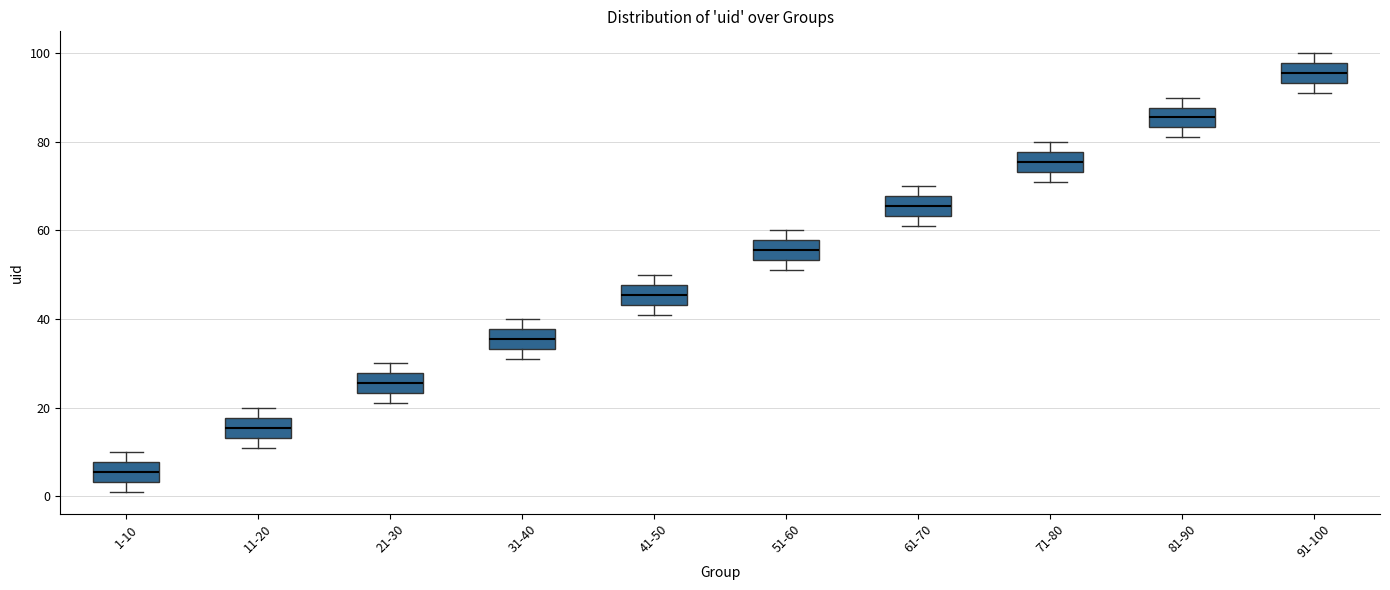

Reading left to right, read every box against the y-axis: the position of its median line, the range the box covers, and the ends of its whiskers. The values are not printed on the chart, so give them approximately, as read against the axis.

1-10: median 6, box 4 to 8, whiskers 2 to 10
11-20: median 16, box 14 to 18, whiskers 12 to 20
21-30: median 26, box 24 to 28, whiskers 22 to 30
31-40: median 36, box 34 to 38, whiskers 32 to 40
41-50: median 46, box 44 to 48, whiskers 42 to 50
51-60: median 56, box 54 to 58, whiskers 52 to 60
61-70: median 66, box 64 to 68, whiskers 62 to 70
71-80: median 76, box 74 to 78, whiskers 72 to 80
81-90: median 86, box 84 to 88, whiskers 82 to 90
91-100: median 96, box 94 to 98, whiskers 92 to 100